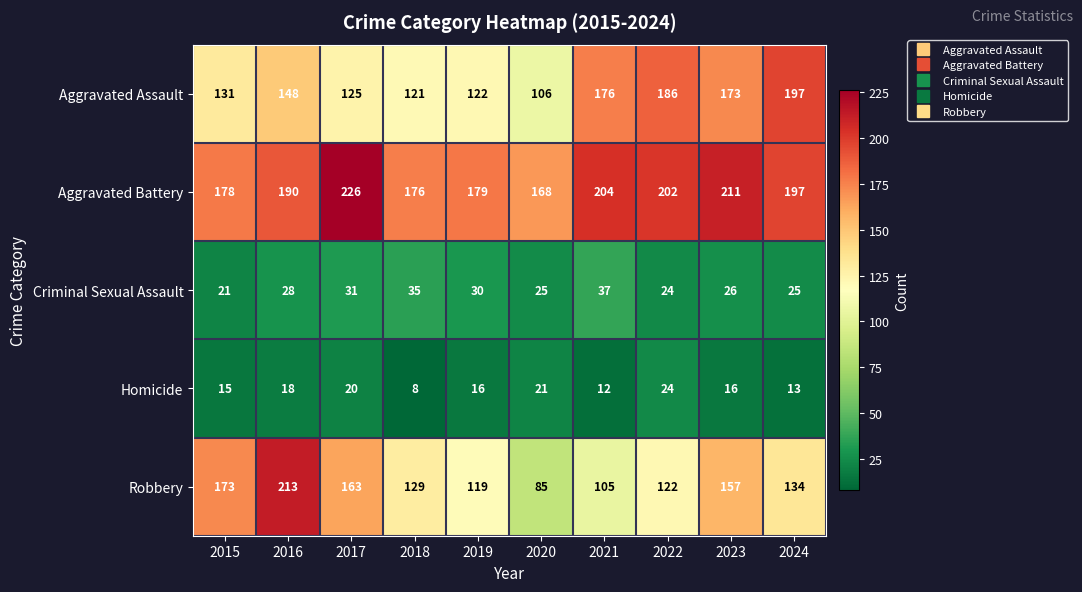

What is the minimum value for Homicide?

8